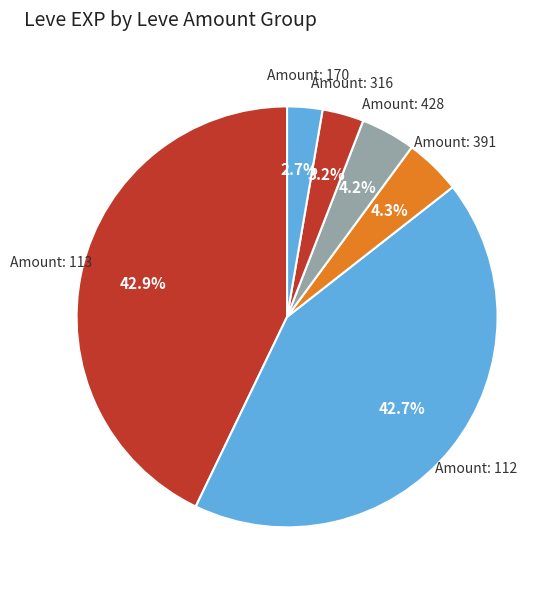

How many slices are in this pie chart?

6